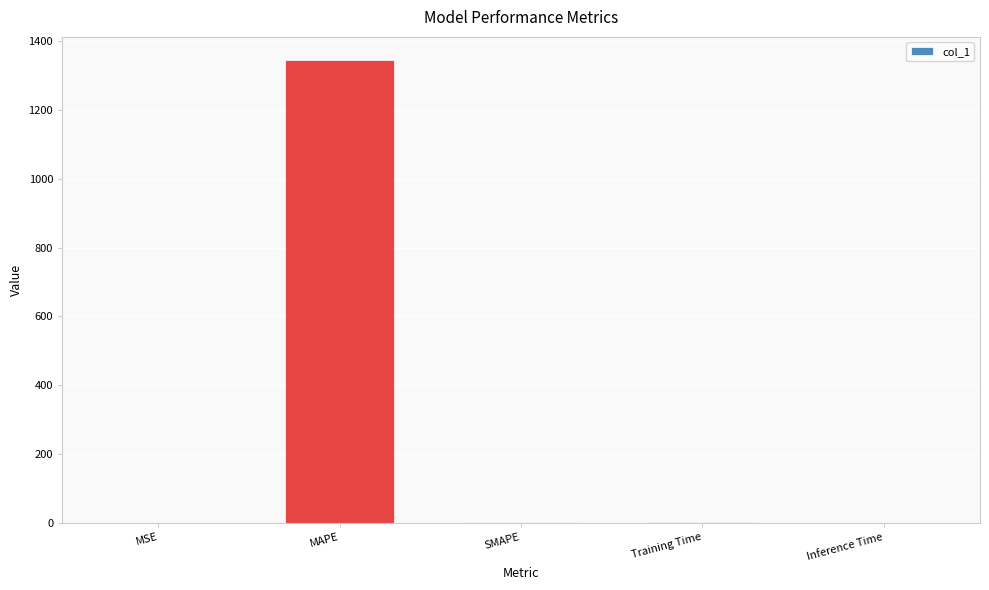

At which label does the data first exceed 1?

MAPE